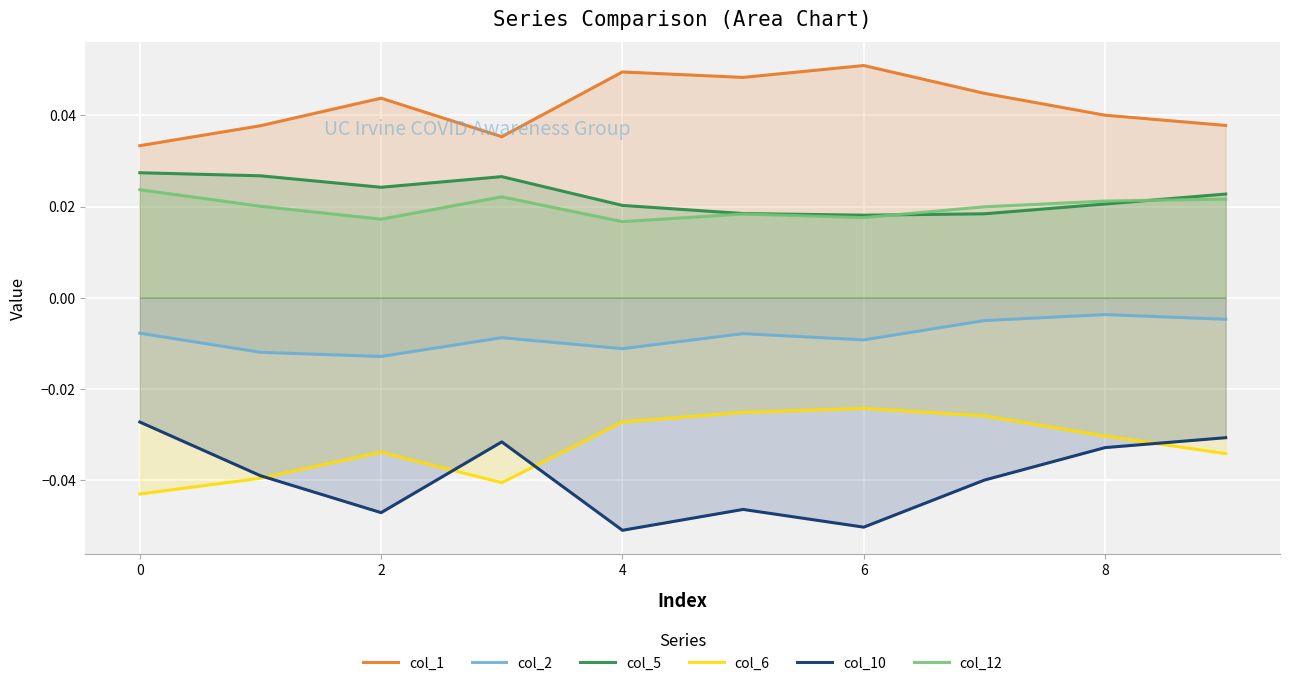

True or false: col_2 and col_12 cross at least once.

False